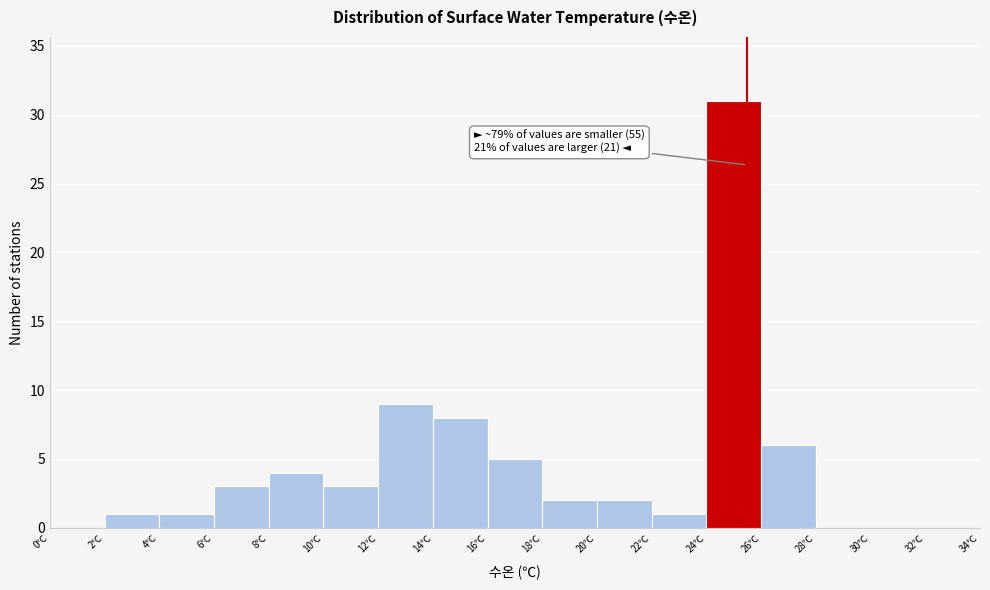

Over which range of the x-axis is the bar tallest?

24 to 26